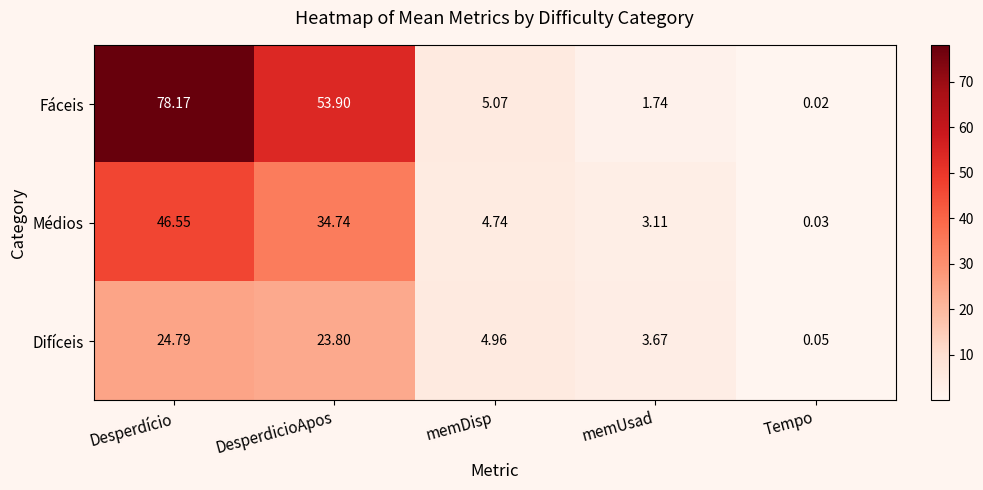

Which series has the widest spread of values?

Fáceis